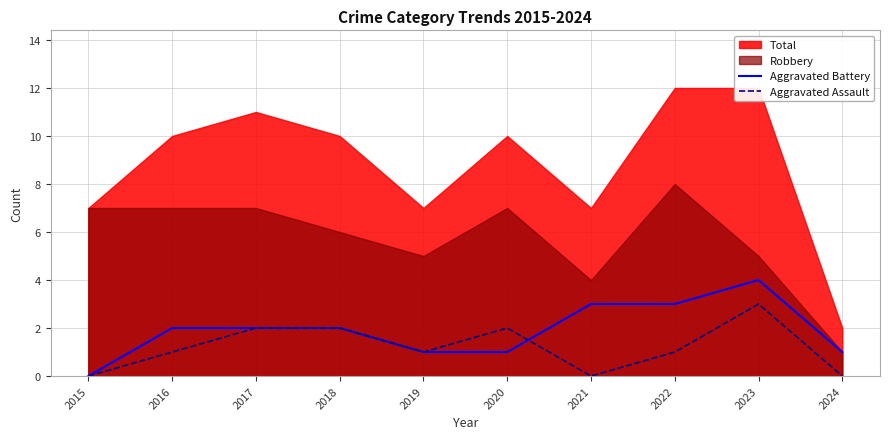

Between 2015 and 2016, which is larger?

2016